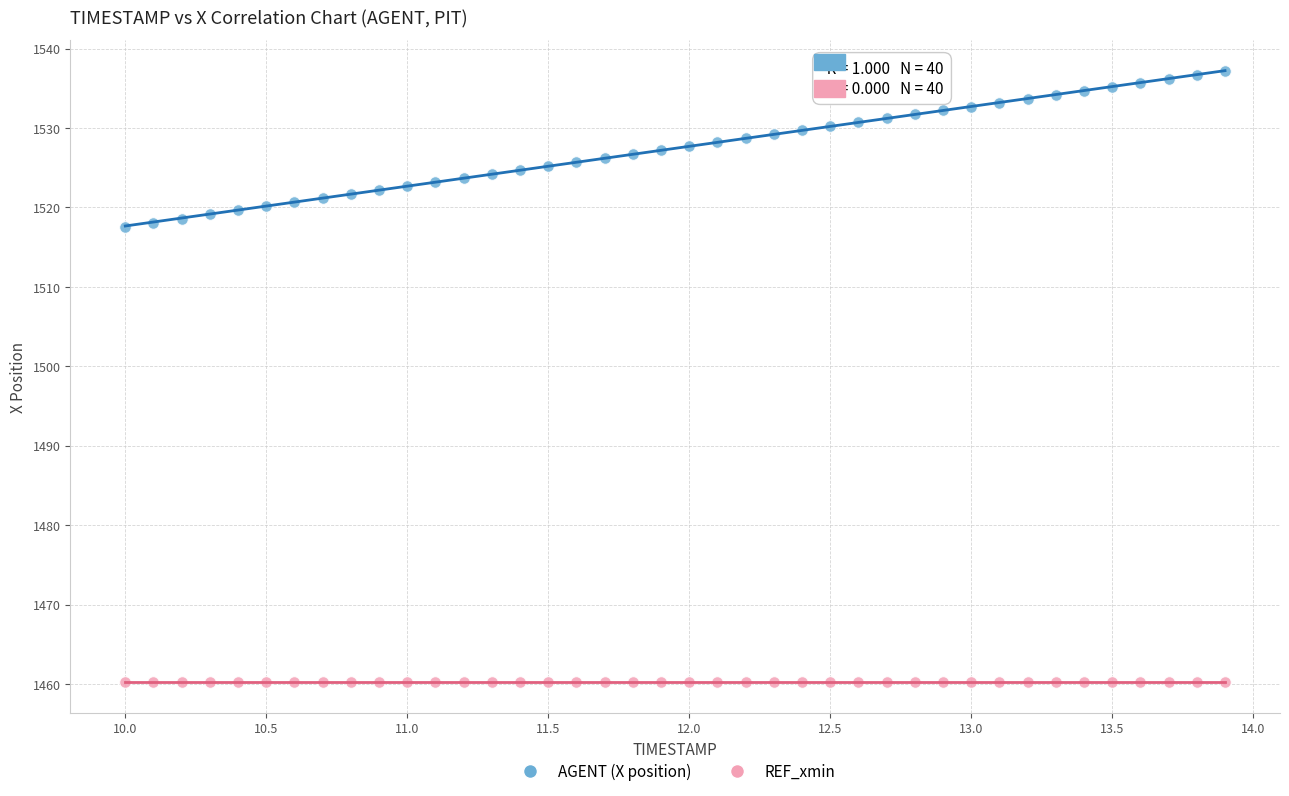

What are all the series names shown in the legend?

AGENT (X position), REF_xmin